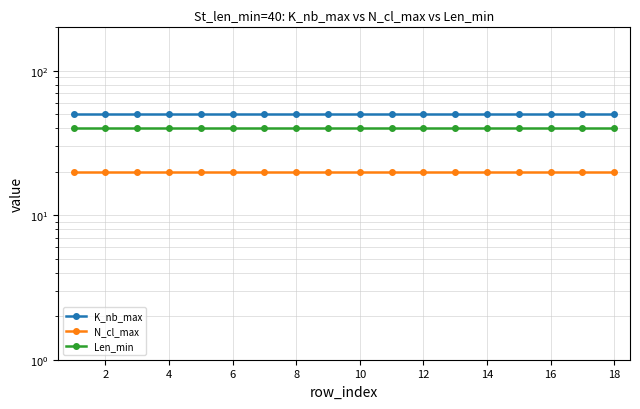

What is the average value of the Len_min series?

40